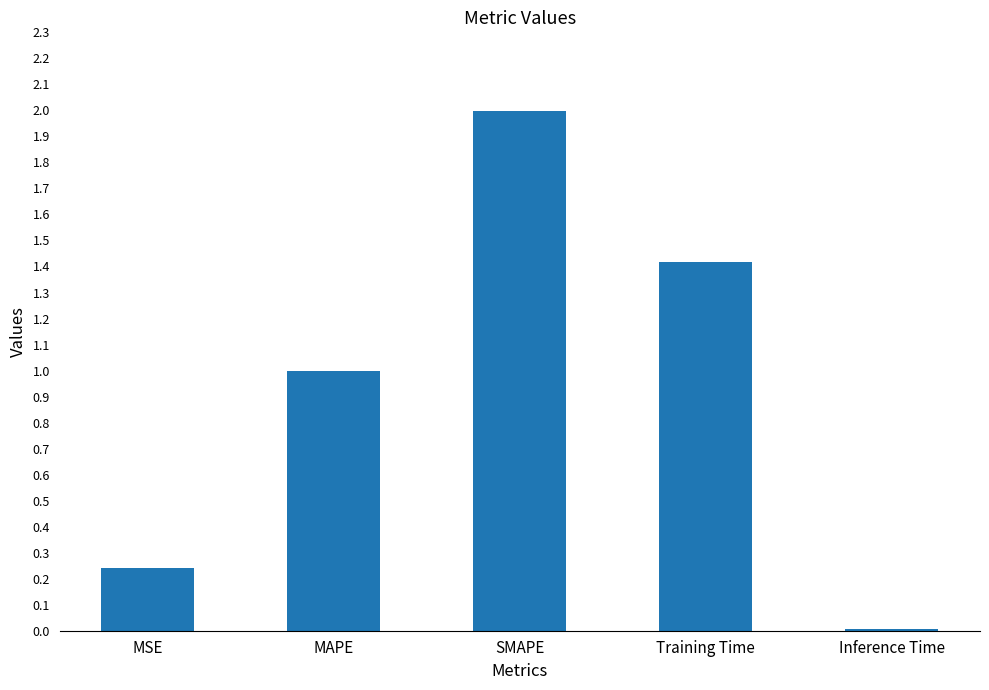

What is the difference between the maximum and minimum values?

2.0